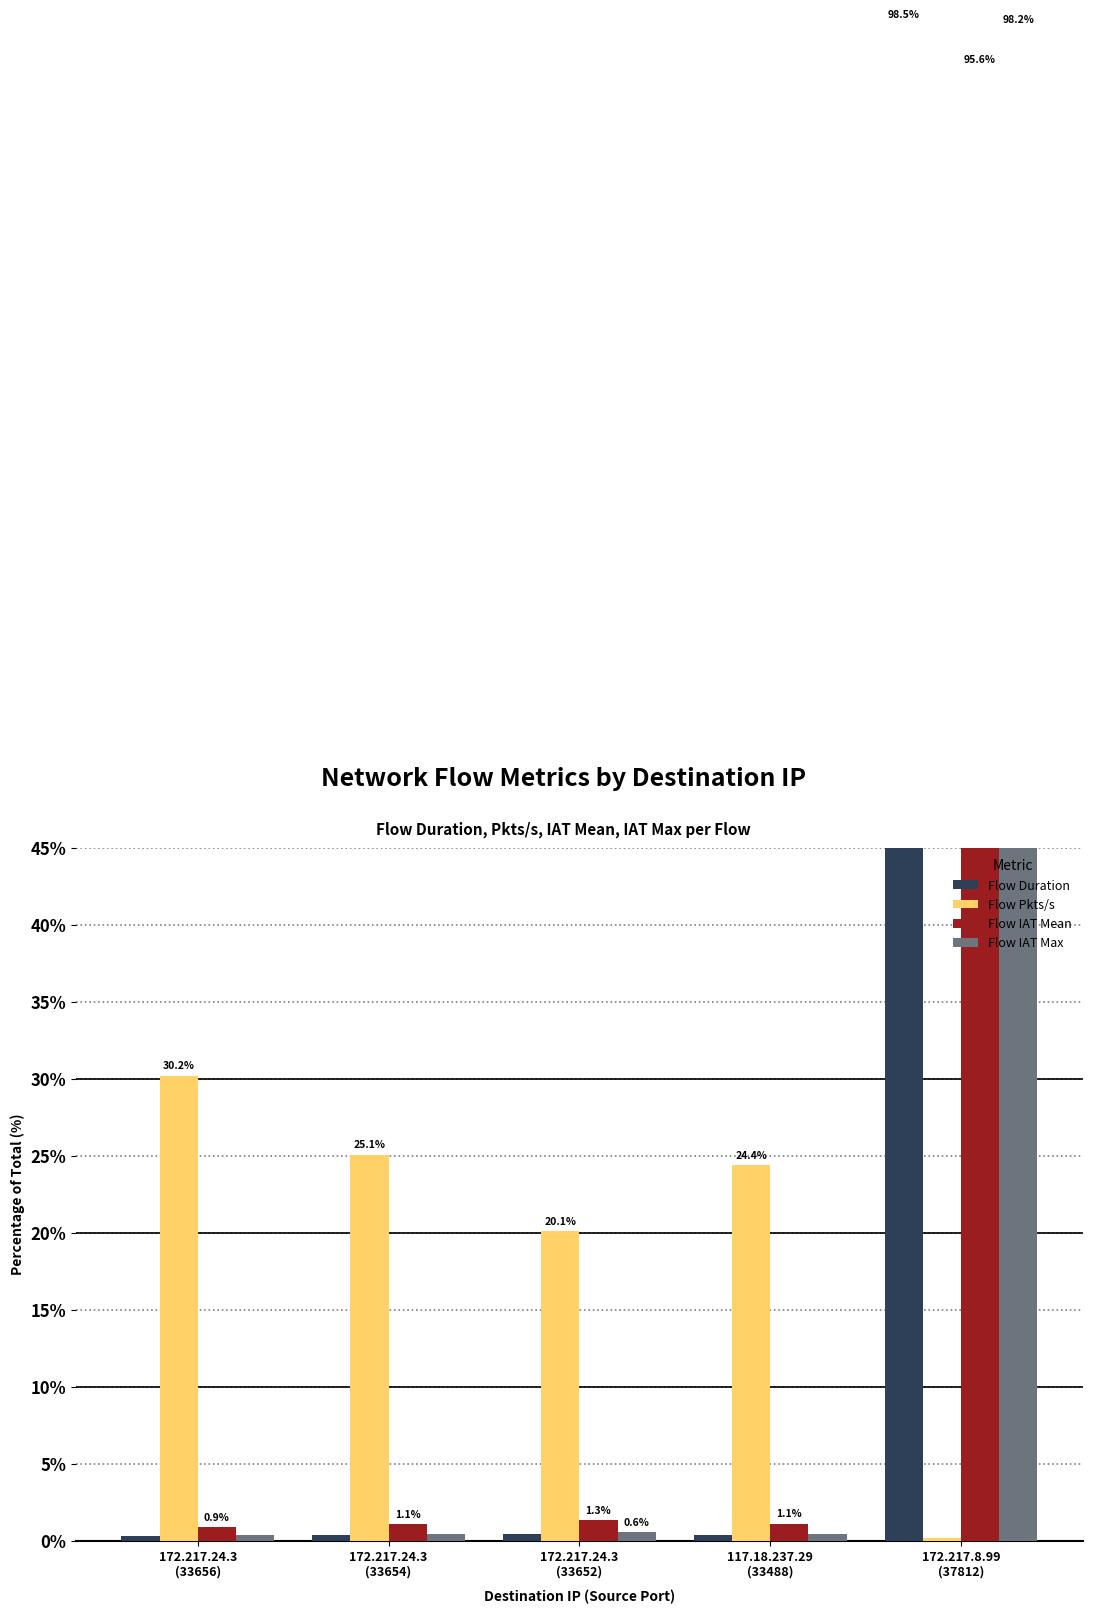

Which series has the largest total across all categories?

Flow Duration